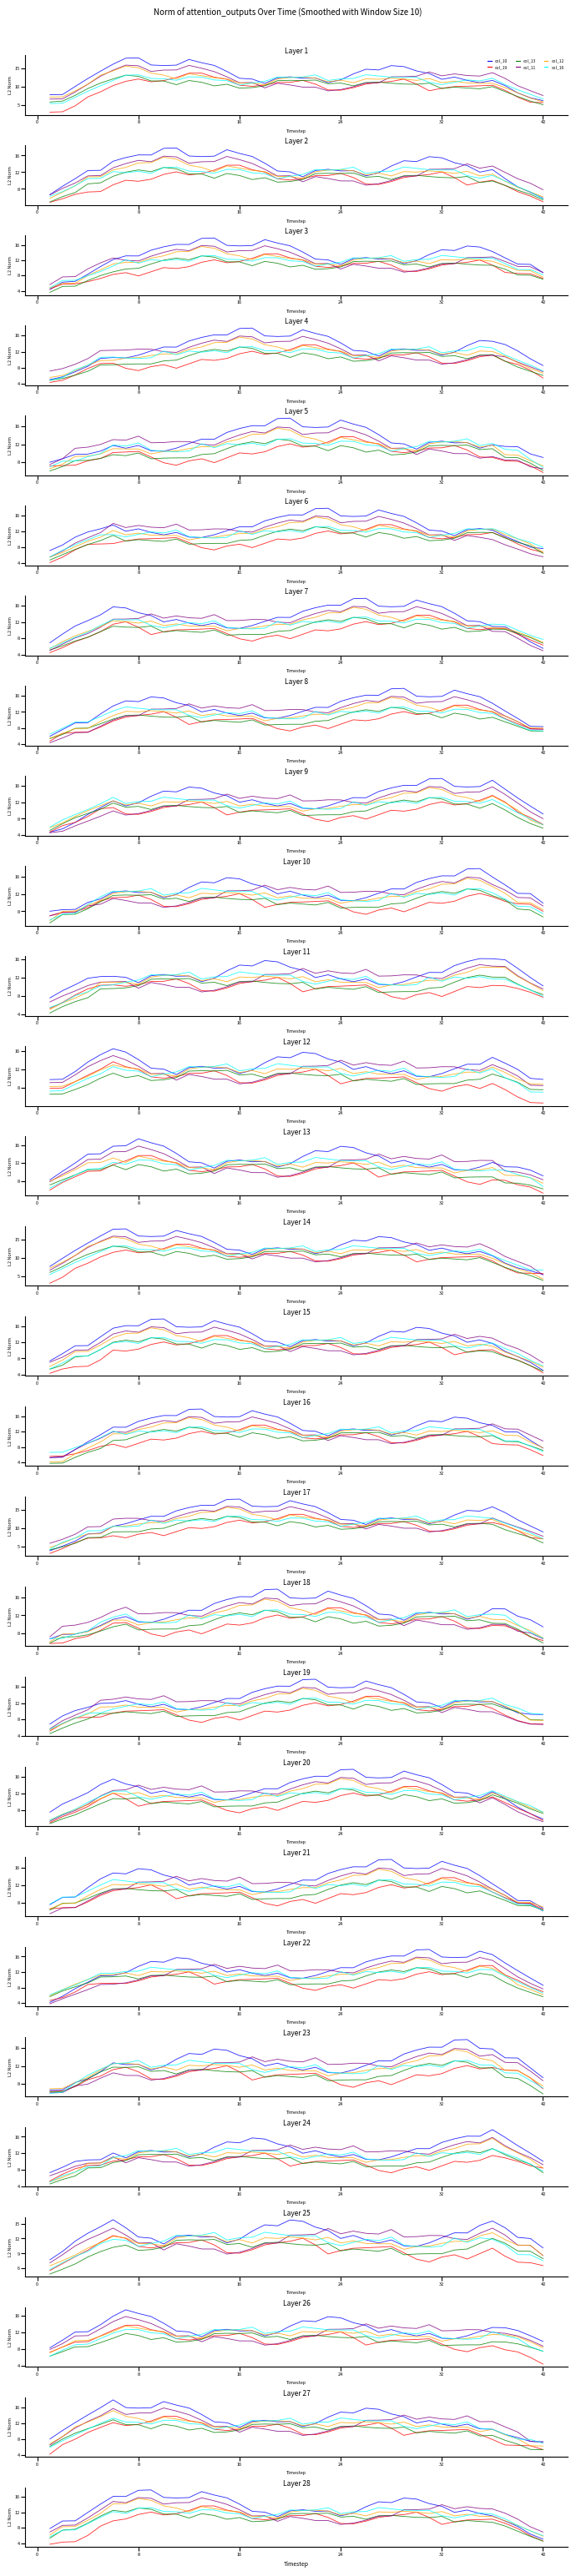

What value does the col_10 series have at 8?

17.8